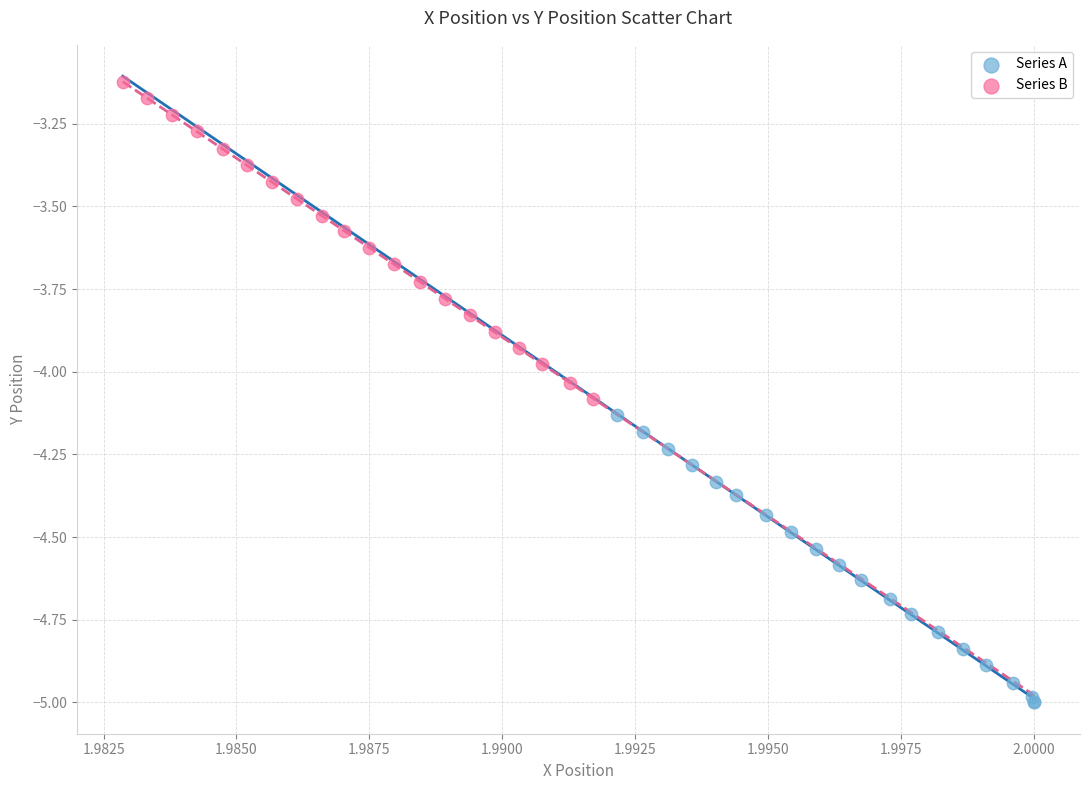

Which series contains the highest Y value?

Series B